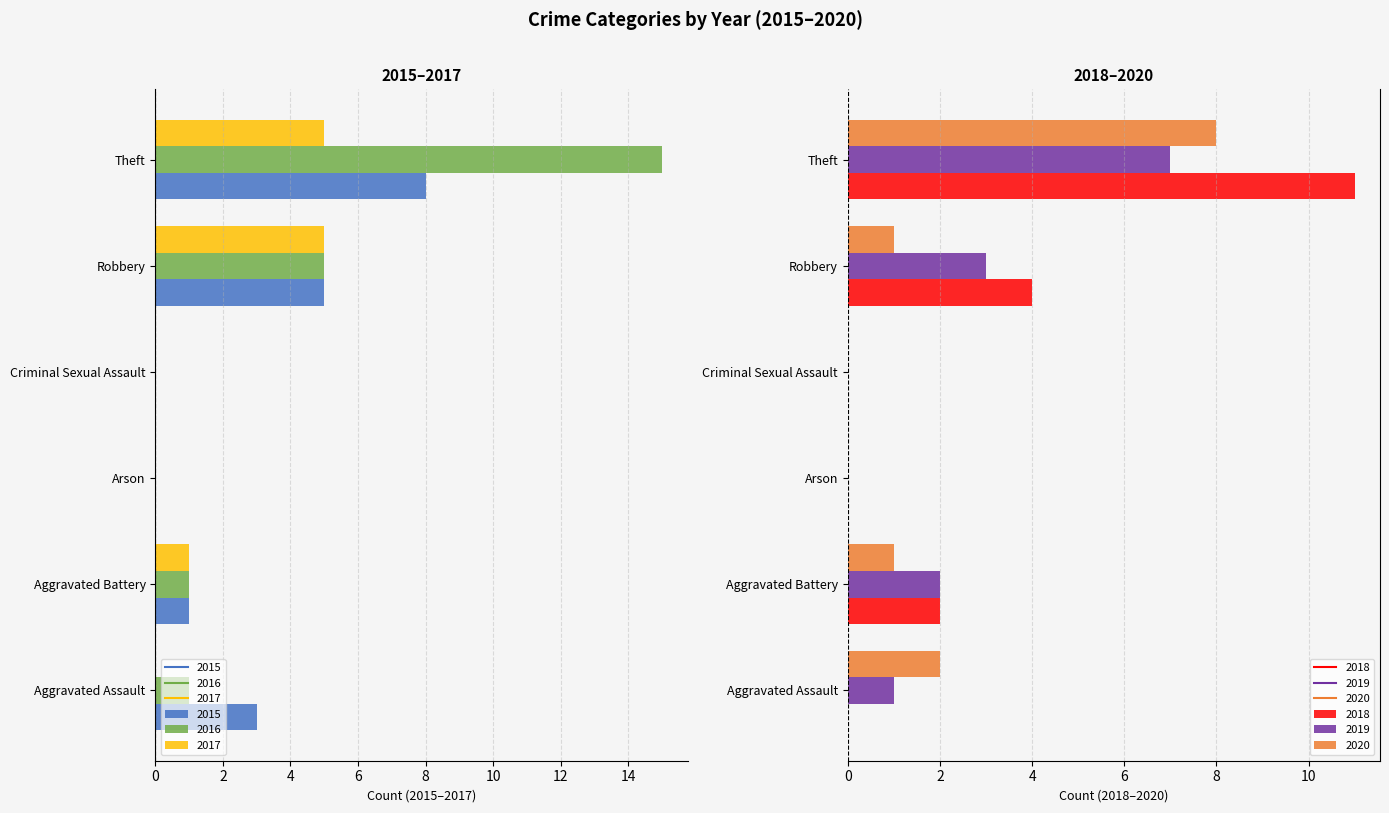

Is the value of 2018 at Aggravated Assault greater than the value of 2020 at Robbery?

No